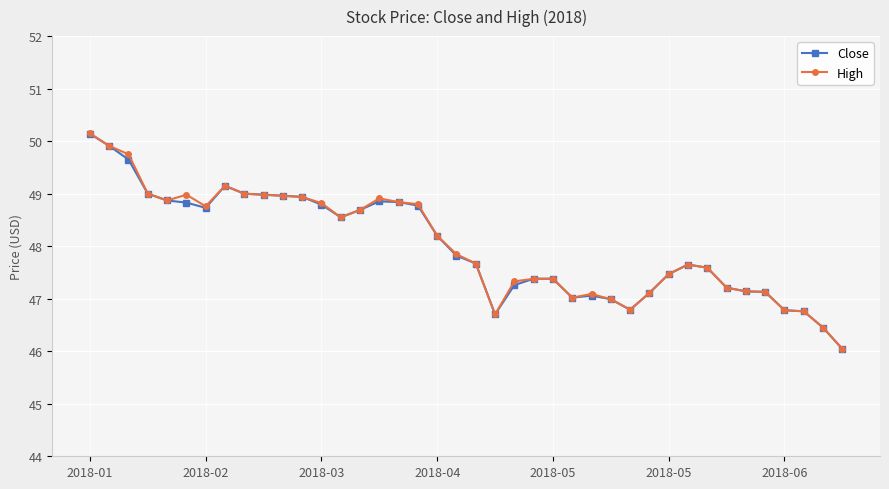

What is the smallest value displayed?

46.0